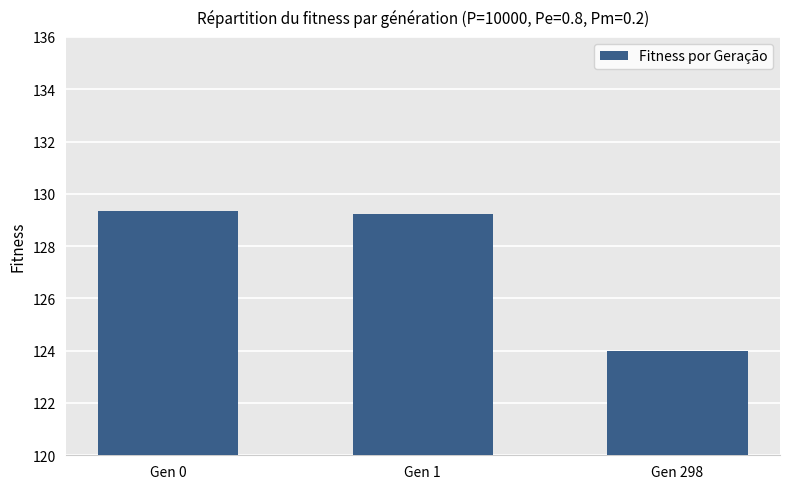

At which label does the data first exceed 129?

Gen 0